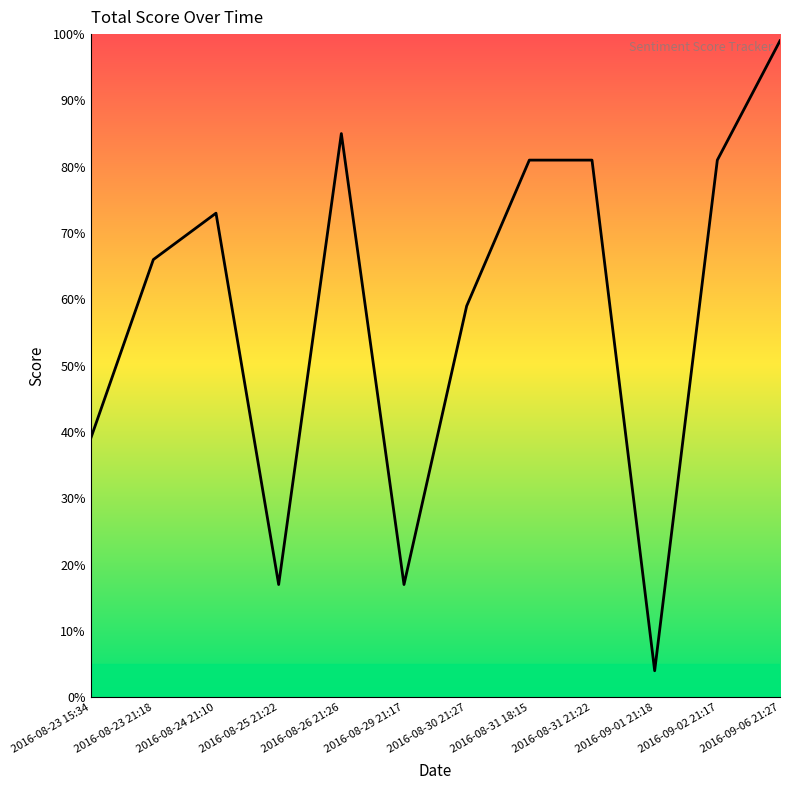

Reading left to right, transcribe all the data shown in this chart.

2016-08-23 15:34=39	2016-08-23 21:18=66	2016-08-24 21:10=73	2016-08-25 21:22=17	2016-08-26 21:26=85	2016-08-29 21:17=17	2016-08-30 21:27=59	2016-08-31 18:15=81	2016-08-31 21:22=81	2016-09-01 21:18=4	2016-09-02 21:17=81	2016-09-06 21:27=99